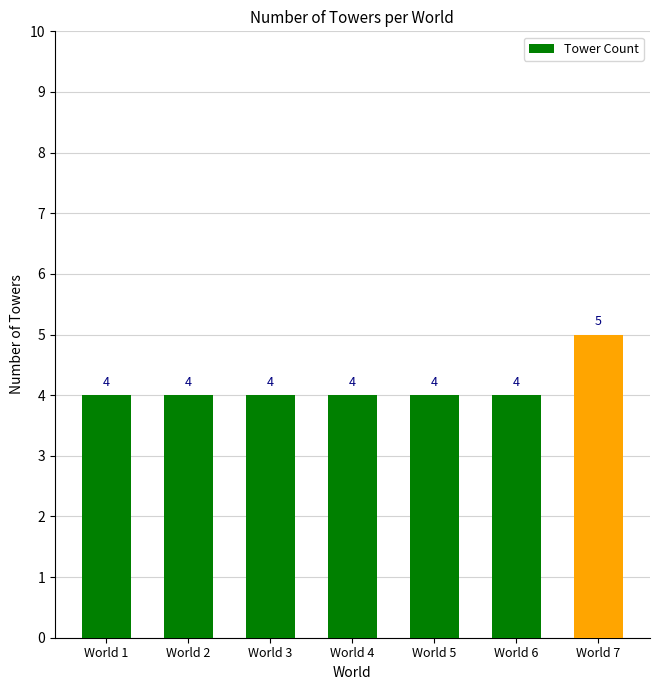

What is the difference between the maximum and minimum values?

1